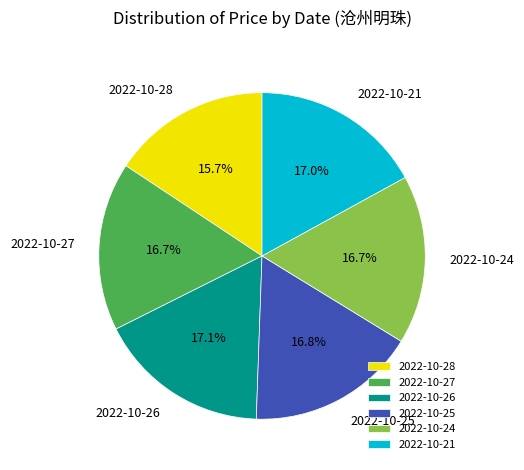

Does 2022-10-21 account for over 50% of the chart?

No